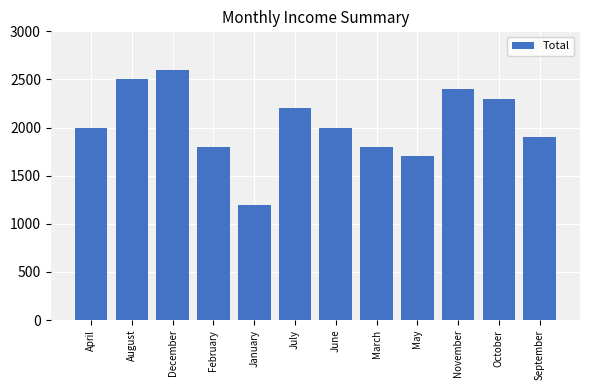

What is the change in value from January to November?

+1200